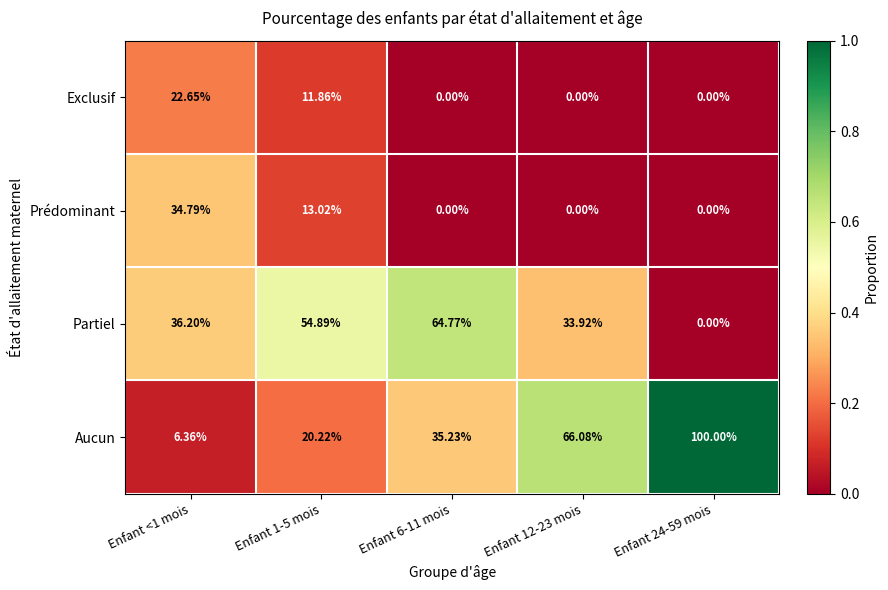

What is the total value across all series at Enfant 6-11 mois?

100.0